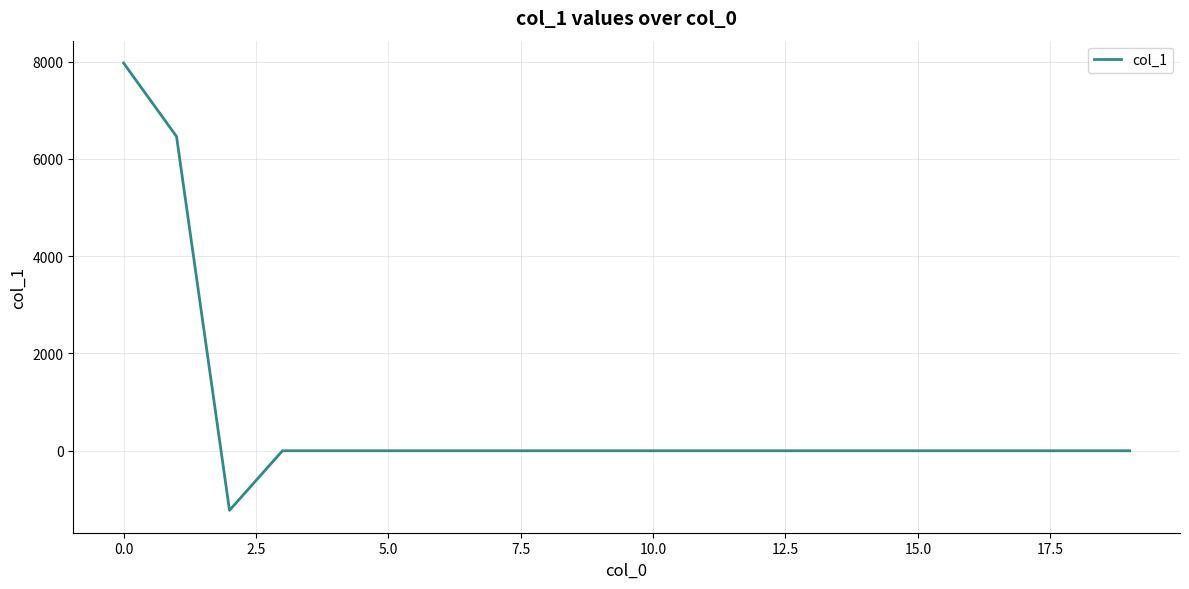

What is the greatest value displayed?

7968.9